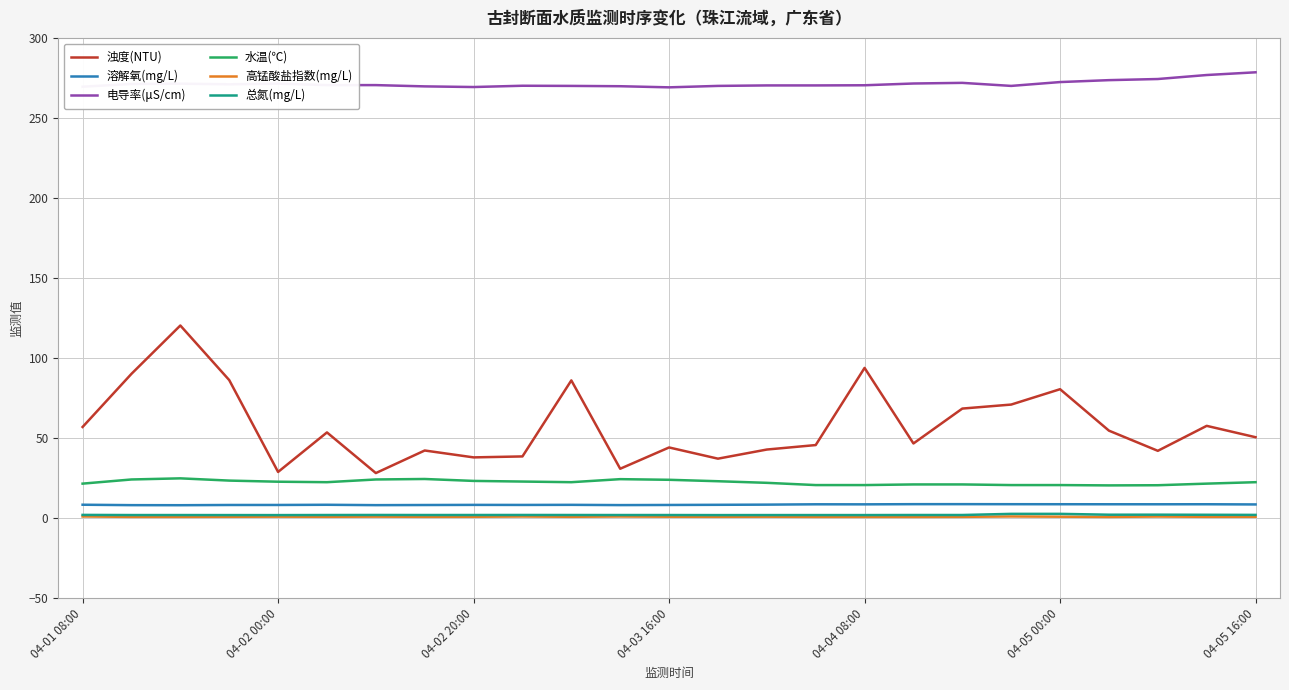

What is the greatest value displayed?

278.5